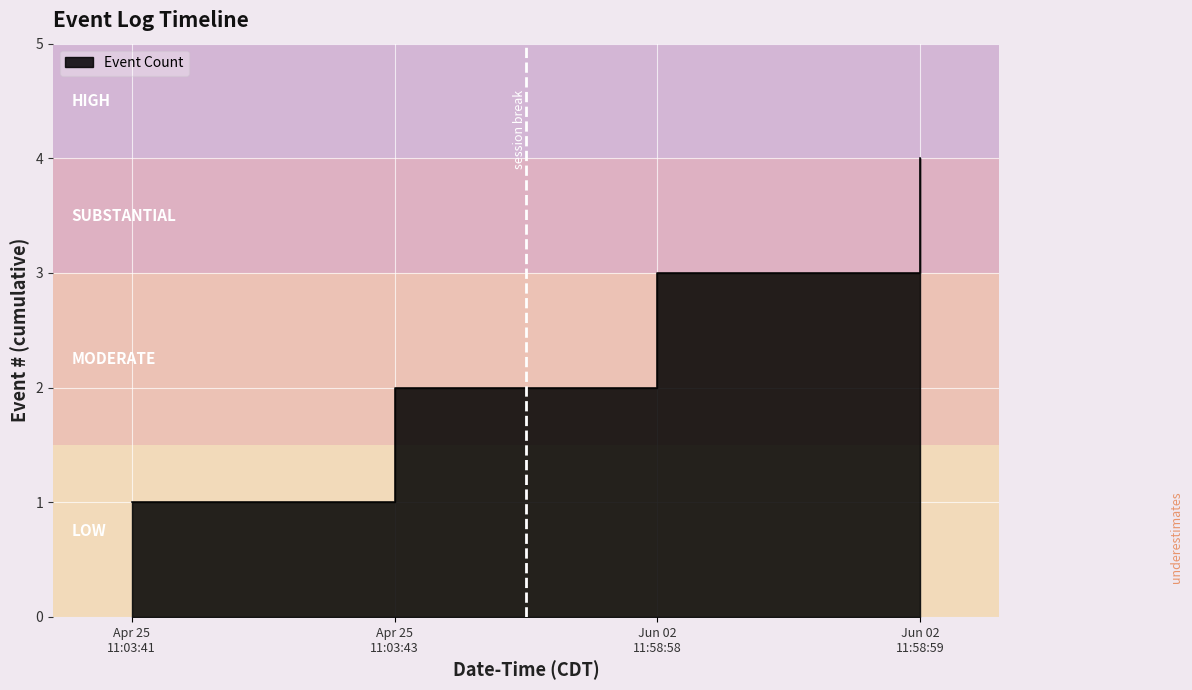

What is the difference between the values at Apr 25 11:03:43 and Apr 25 11:03:41?

1